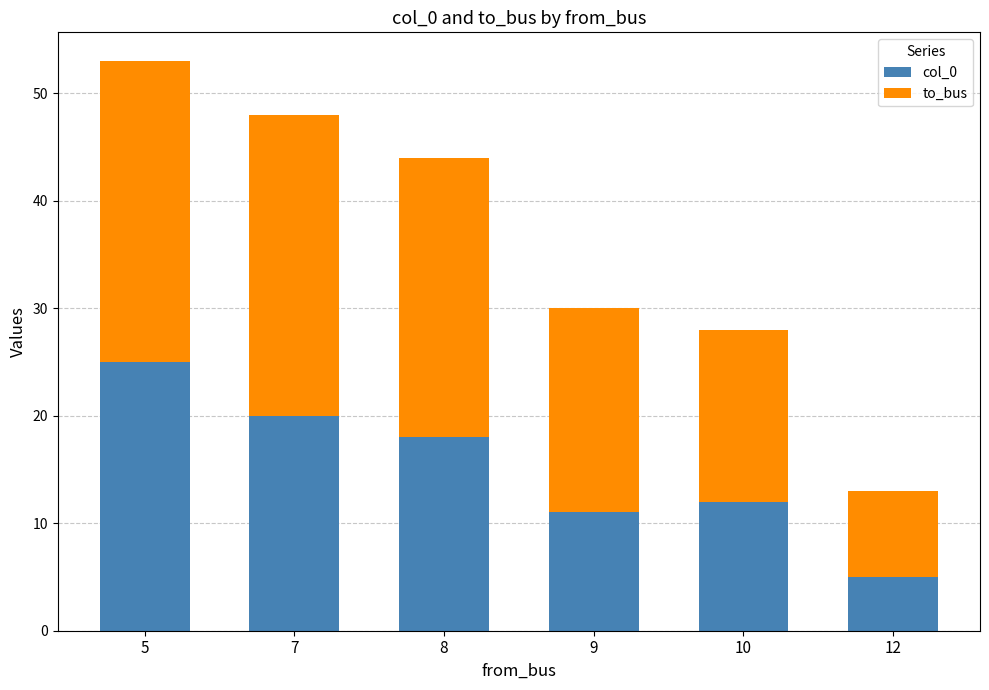

What is the total value across all series at 8?

44